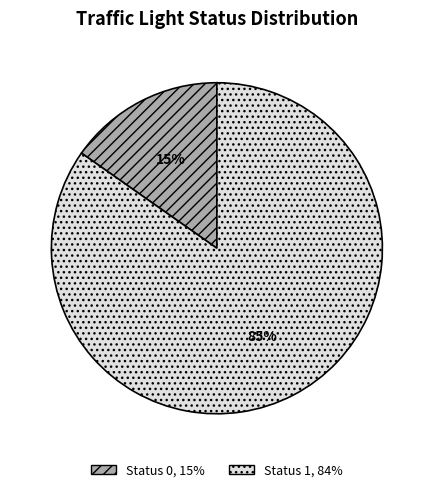

Between Status 0 and Status 1, which is larger?

Status 1